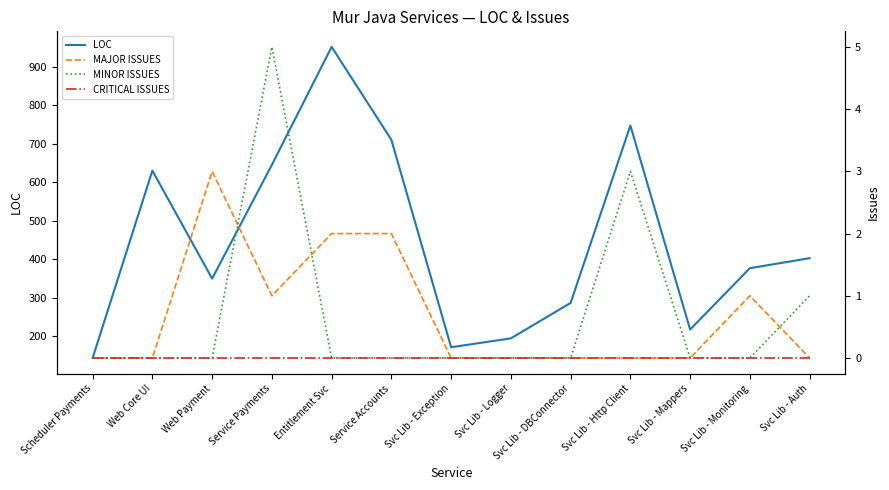

How many values in the LOC series are below 377?

6